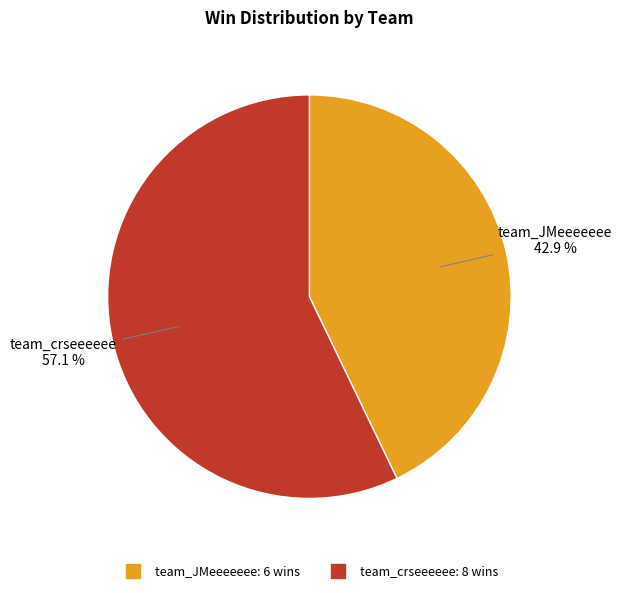

Between team_JMeeeeeee and team_crseeeeee, which is larger?

team_crseeeeee